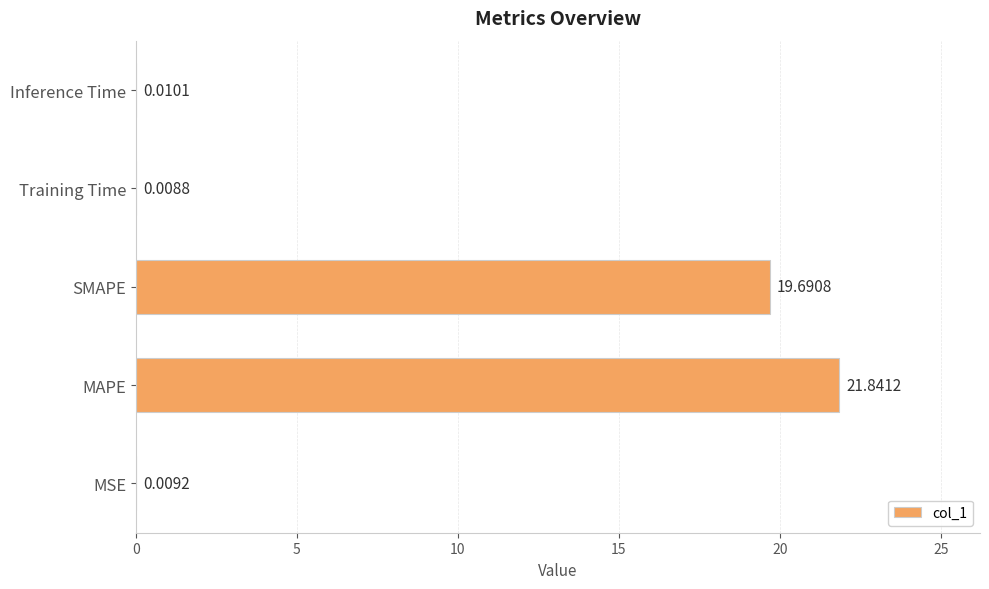

At which category does the chart reach its peak across all series?

MAPE